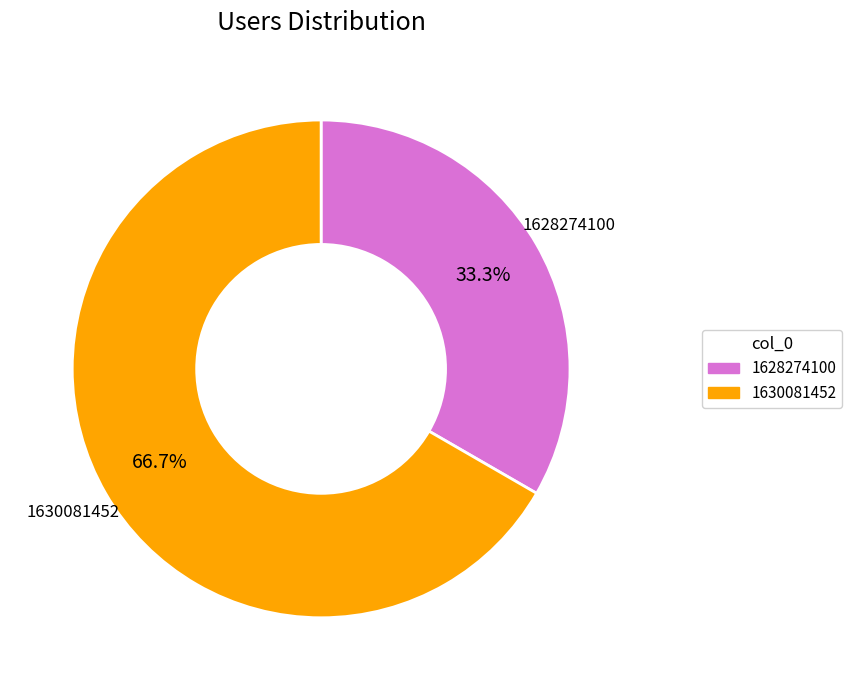

Does any single category account for the majority?

Yes